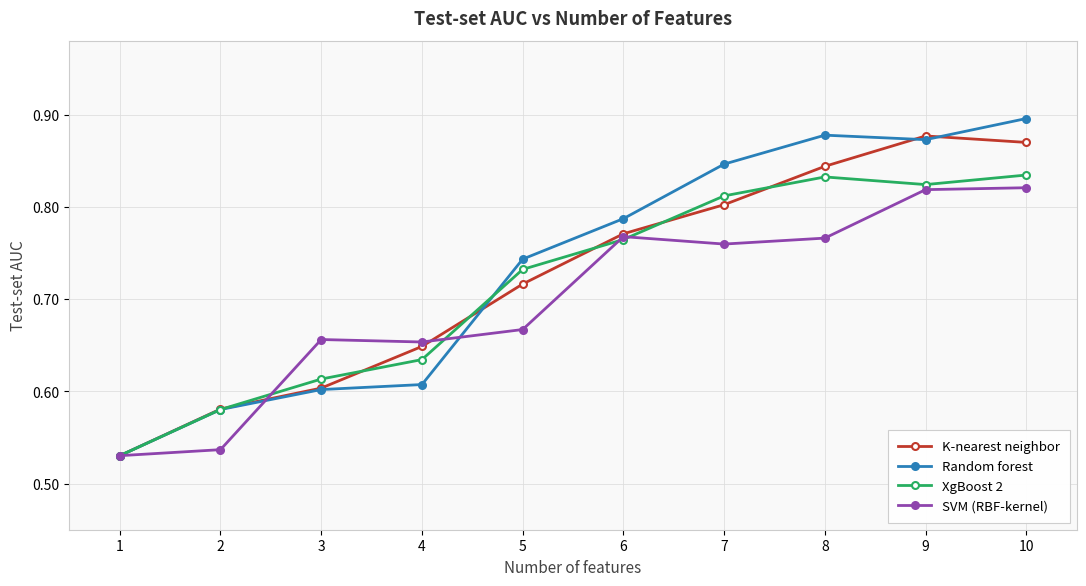

Which series changed the most between 7 and 9?

K-nearest neighbor